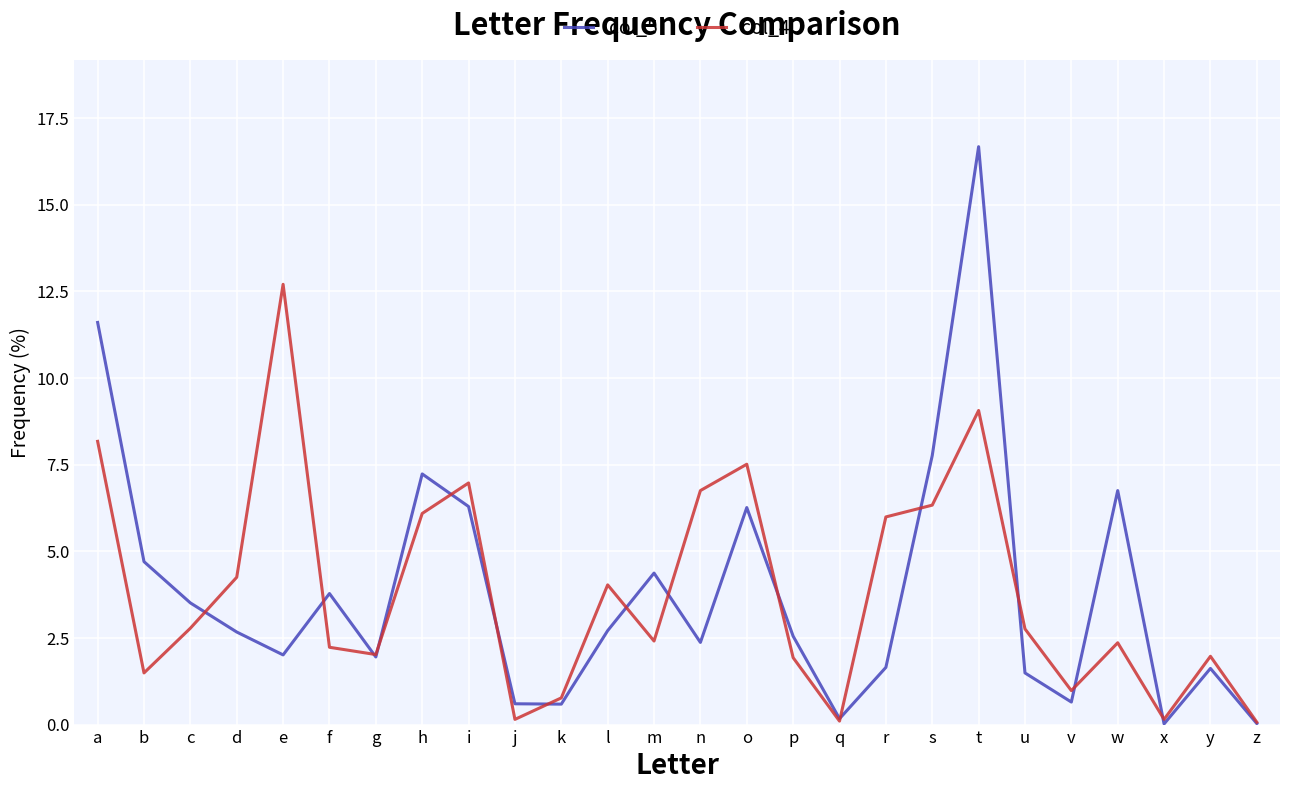

What is the sum of all col_5 values?

100.0